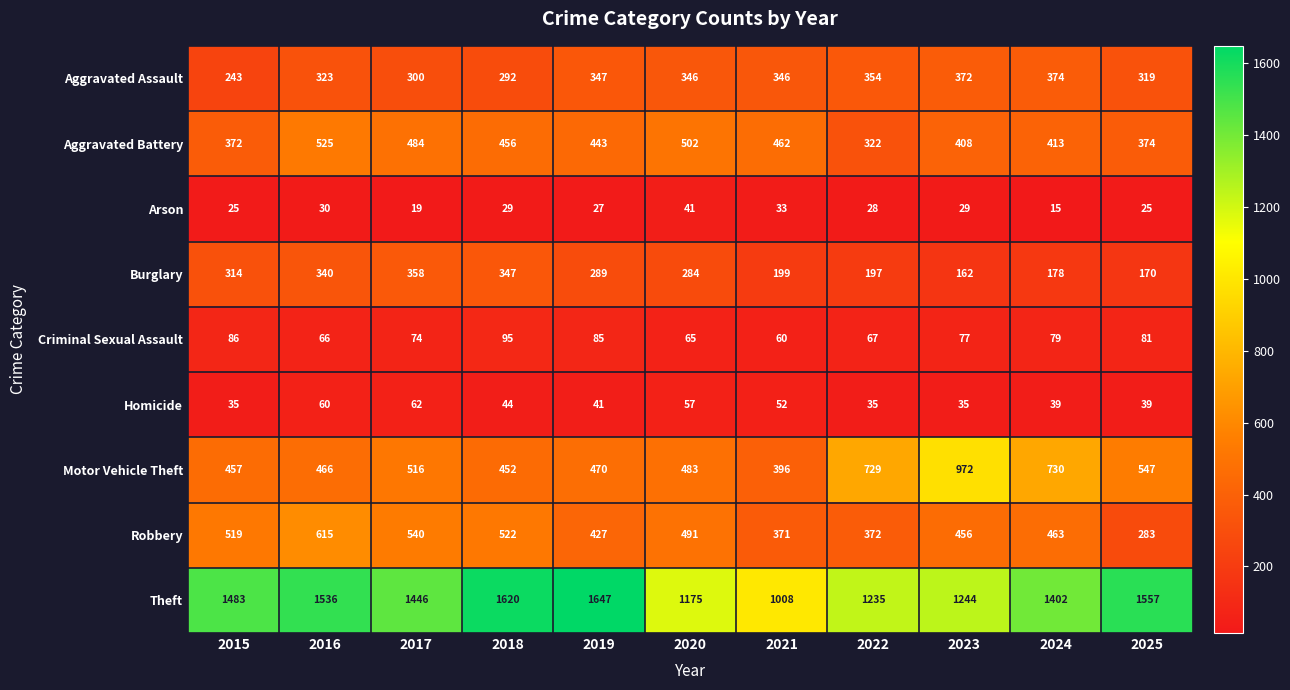

At 2016, list the series in order from smallest to largest.

Arson, Homicide, Criminal Sexual Assault, Aggravated Assault, Burglary, Motor Vehicle Theft, Aggravated Battery, Robbery, Theft